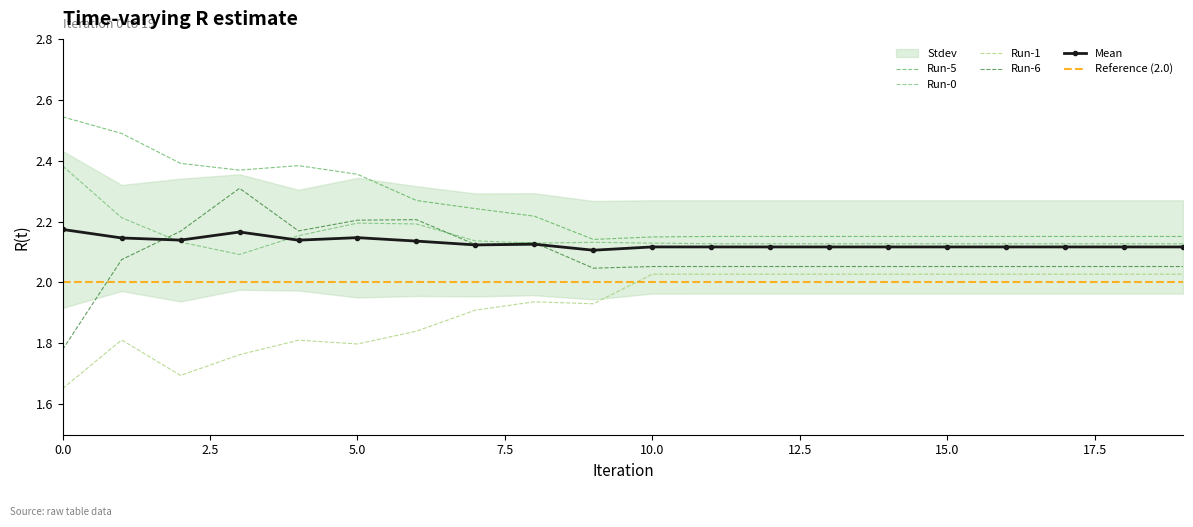

Which series has the widest spread of values?

Run-6